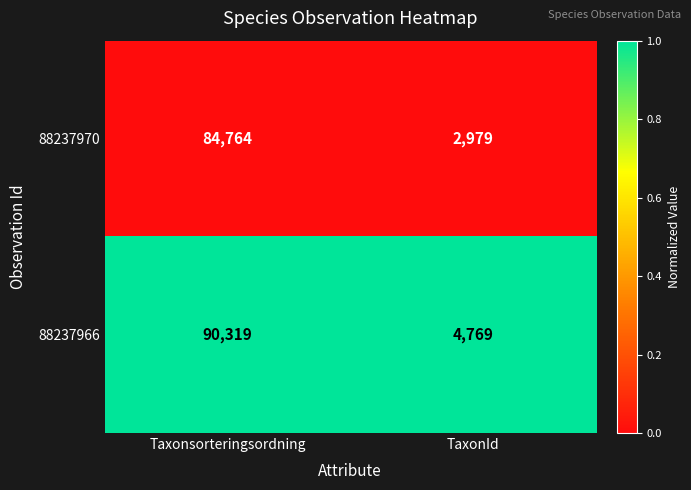

Which category has the lowest value in the 88237966 series?

TaxonId